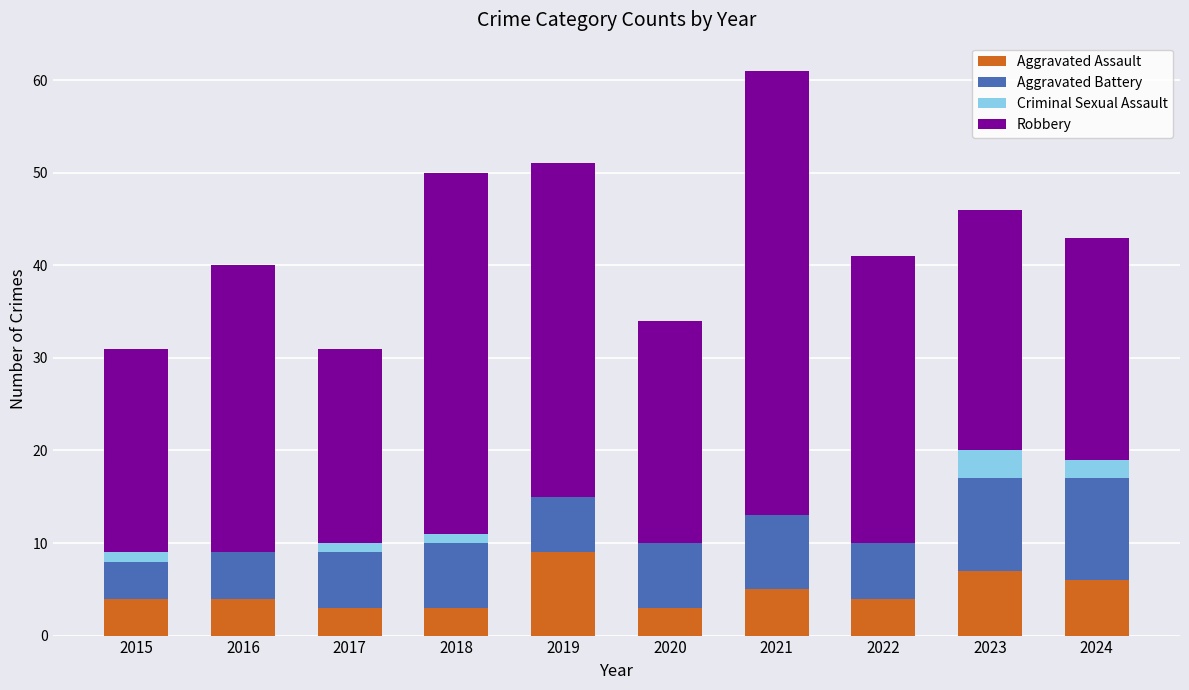

Is it true that Aggravated Assault equals 3 at 2018?

True